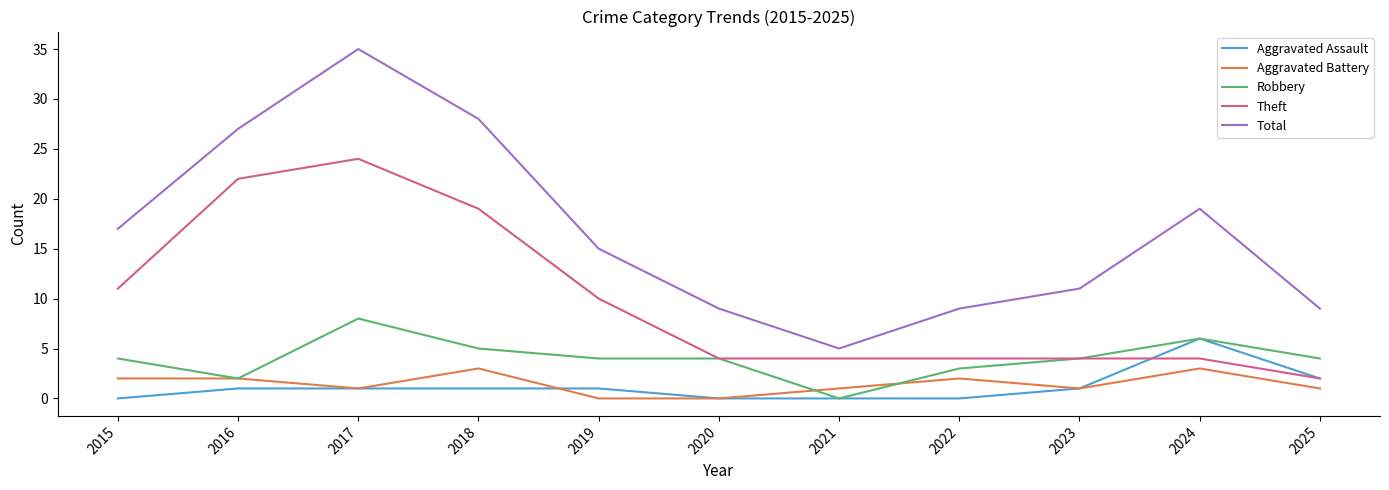

What are all the series names shown in the legend?

Aggravated Assault, Aggravated Battery, Robbery, Theft, Total